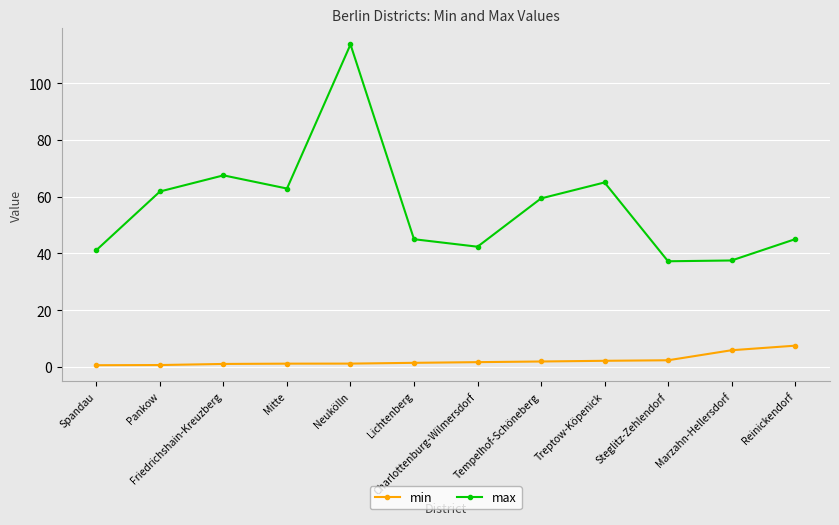

What is the greatest value displayed?

113.6